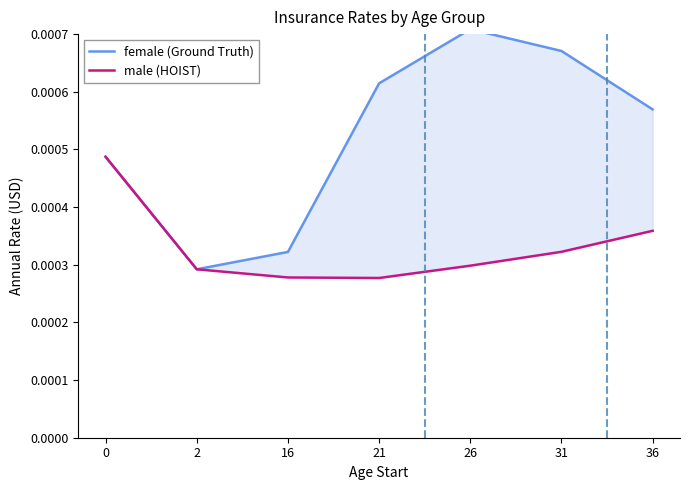

True or false: female has more than 1 interior local peaks.

False